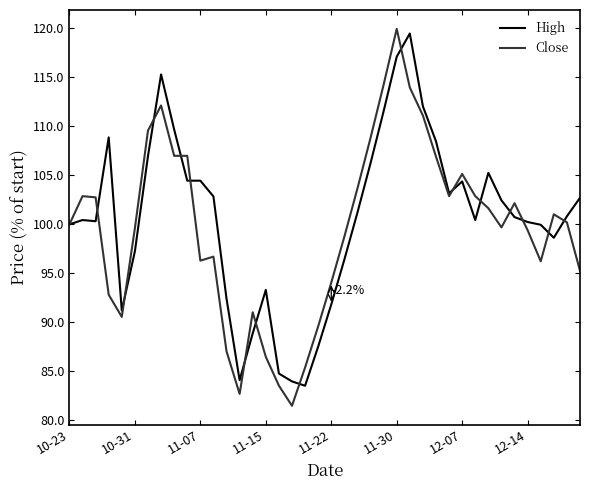

What is the greatest value displayed?

120.0